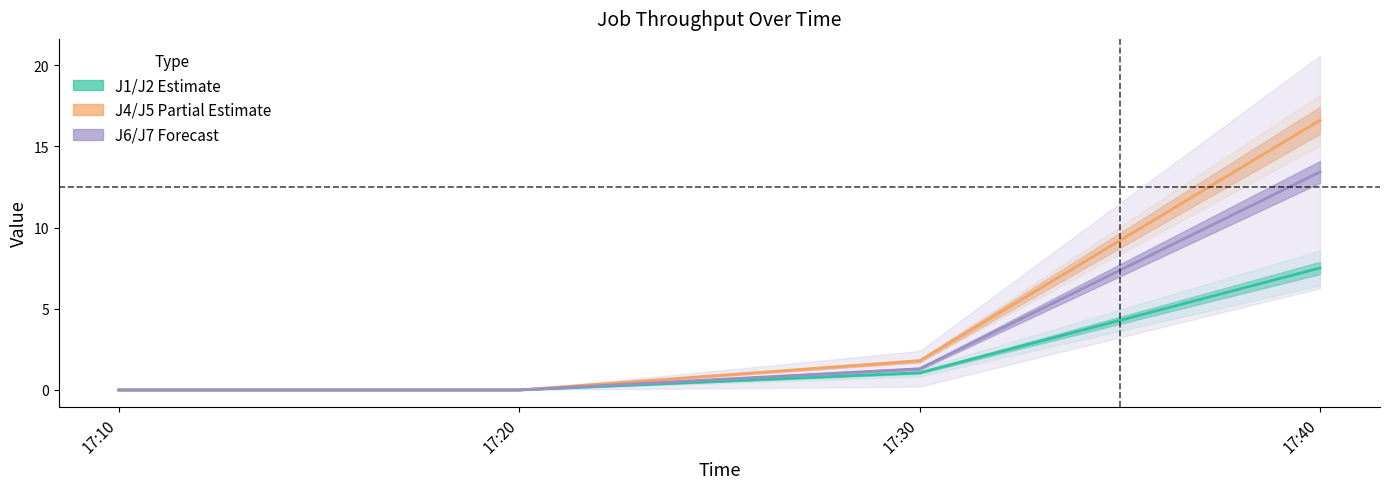

True or false: J4/J5 Partial Estimate and J1/J2 Estimate cross at least once.

False